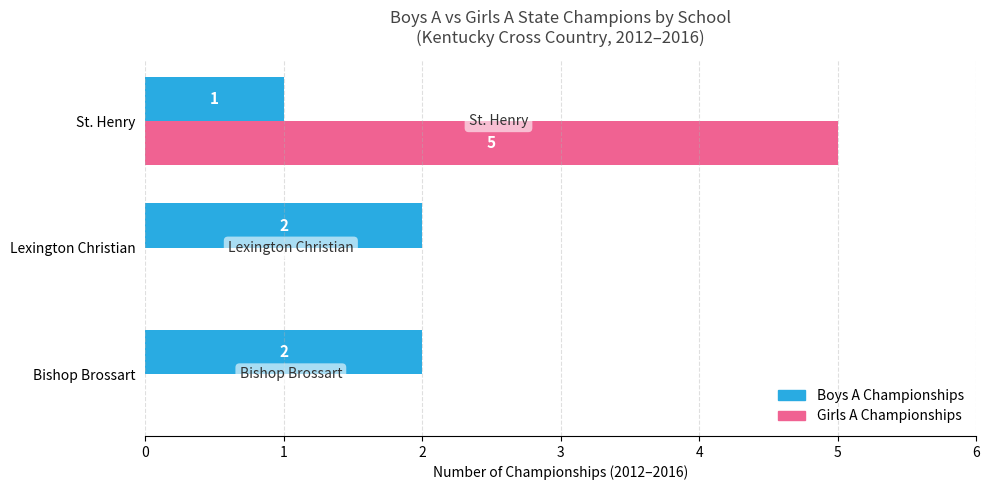

Is it true that Boys A Championships equals 1 at Bishop Brossart?

False